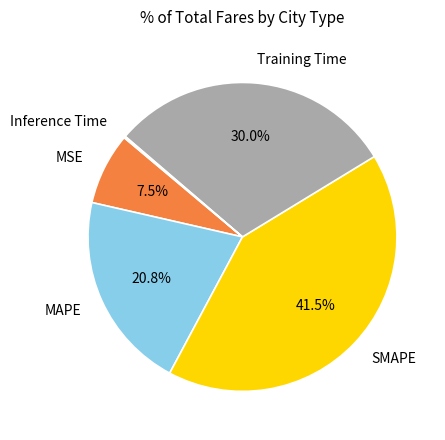

Combined, do MAPE and SMAPE account for over 50%?

Yes